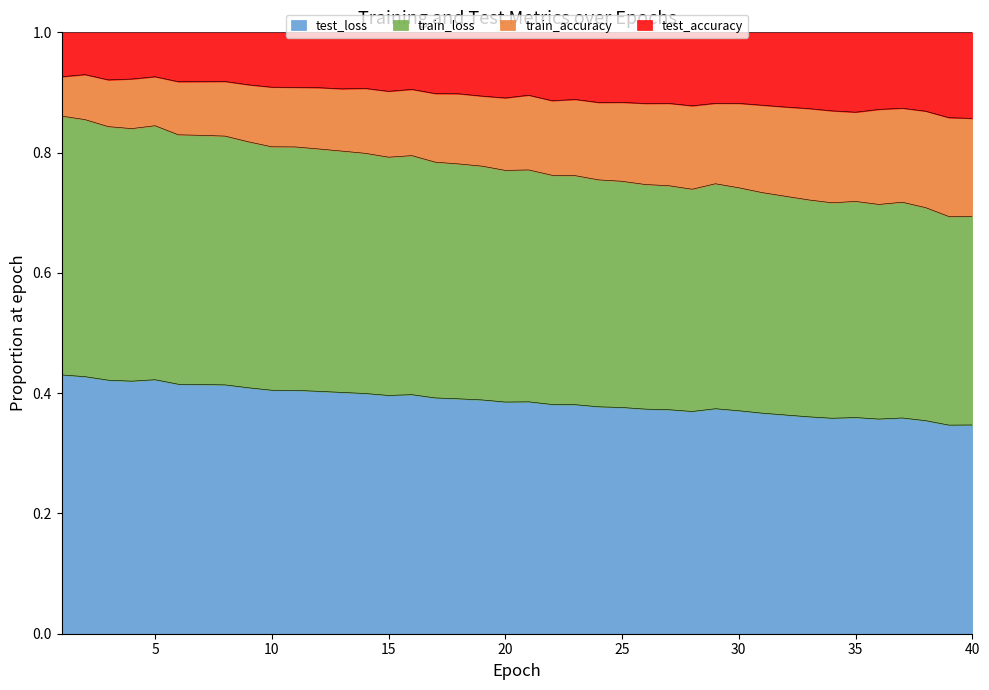

What is the total value across all series at 5?

1.0